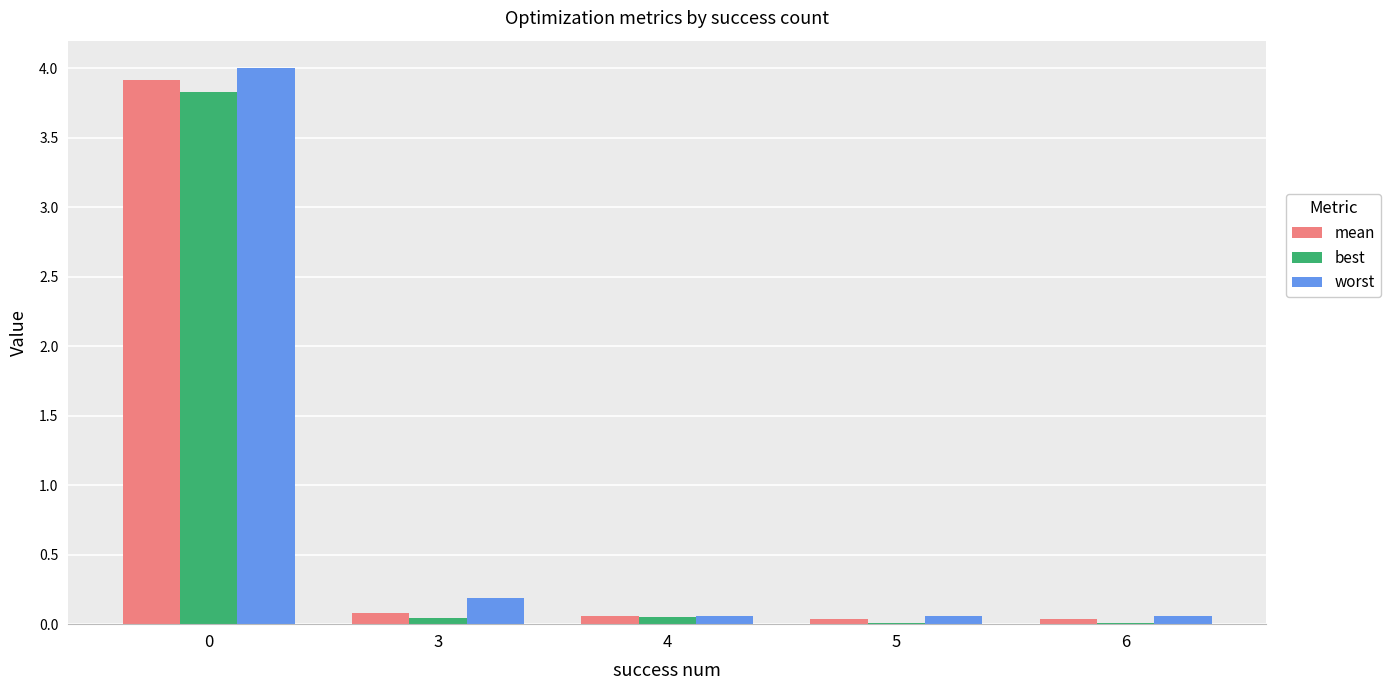

True or false: best has a value of 0.1 at 4.

True